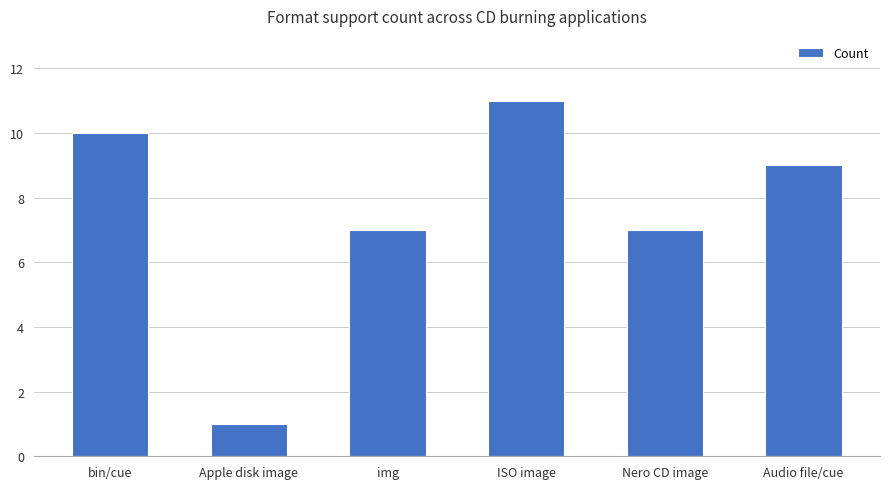

What is the greatest value displayed?

11